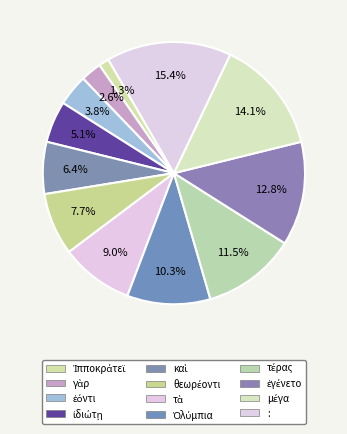

Is it true that τέρας is 1% of the pie?

False